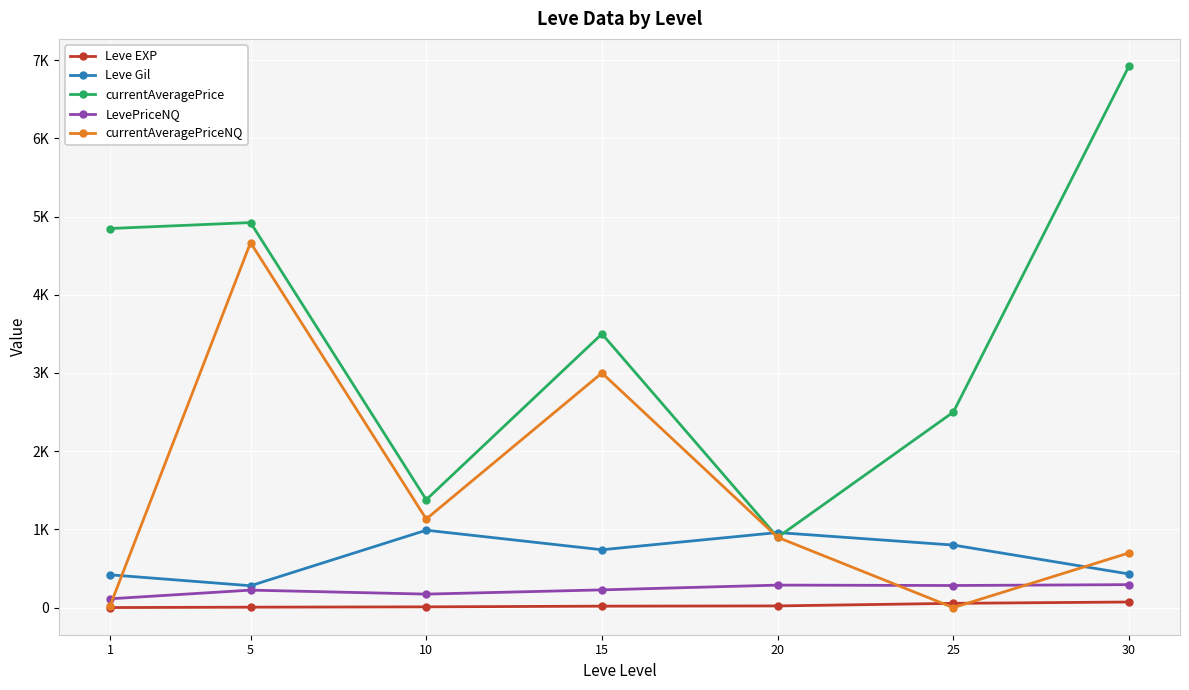

Is this an area chart (filled region under the line)?

No